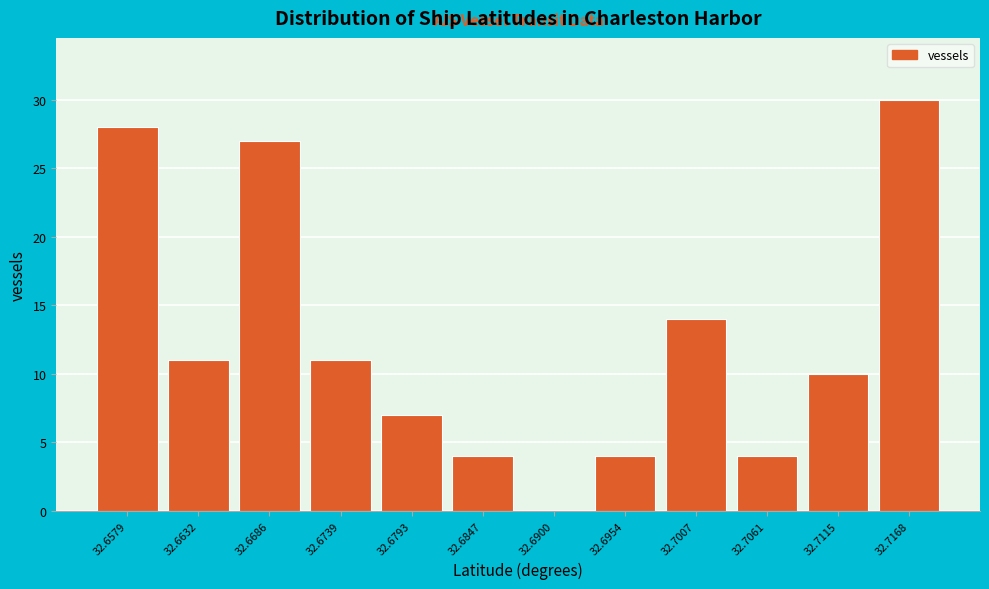

Reading right to left, transcribe all the data shown in this chart.

32.7168=30	32.7115=10	32.7061=4	32.7007=14	32.6954=4	32.6900=0	32.6847=4	32.6793=7	32.6739=11	32.6686=27	32.6632=11	32.6579=28